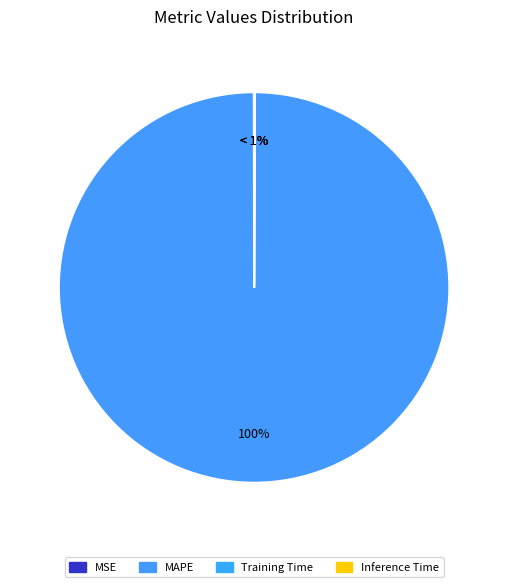

How many segments does this pie chart have?

4